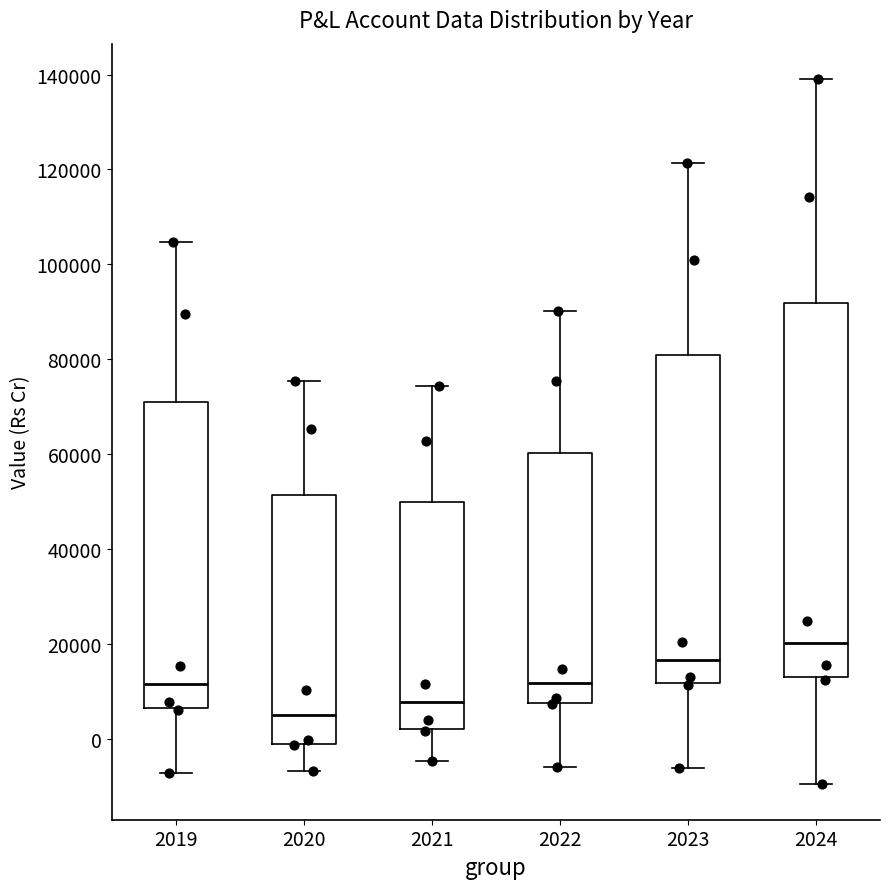

Reading left to right, transcribe this box plot: for each box, give where its median line is, the range the box spans, and where its two whiskers end, as read against the y-axis. The values are not printed on the chart, so give them approximately, as read against the axis.

2019: median 12000, box 6000 to 70000, whiskers -8000 to 104000
2020: median 4000, box -2000 to 52000, whiskers -6000 to 76000
2021: median 8000, box 2000 to 50000, whiskers -4000 to 74000
2022: median 12000, box 8000 to 60000, whiskers -6000 to 90000
2023: median 16000, box 12000 to 80000, whiskers -6000 to 122000
2024: median 20000, box 14000 to 92000, whiskers -10000 to 140000